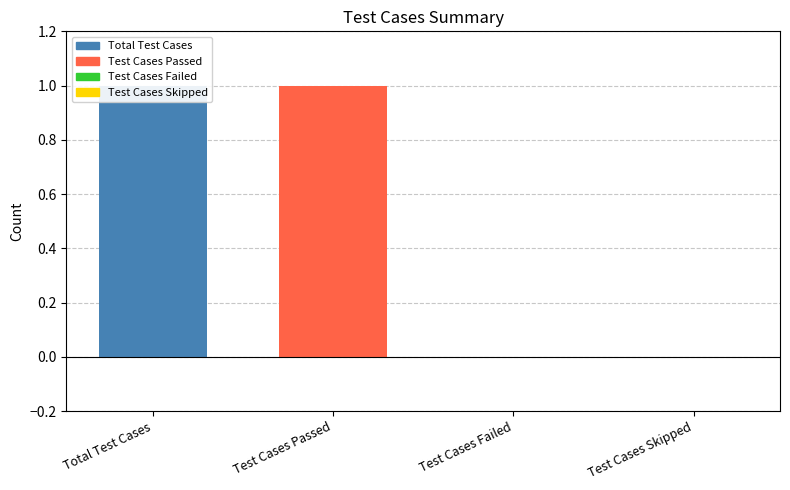

Are the bars horizontal?

No